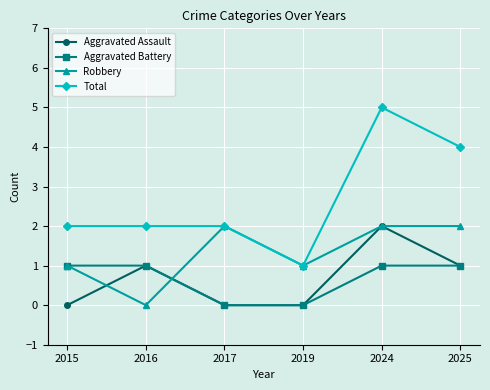

Reading right to left, transcribe all the data shown in this chart.

Aggravated Assault: 1	2	0	0	1	0
Aggravated Battery: 1	1	0	0	1	1
Robbery: 2	2	1	2	0	1
Total: 4	5	1	2	2	2